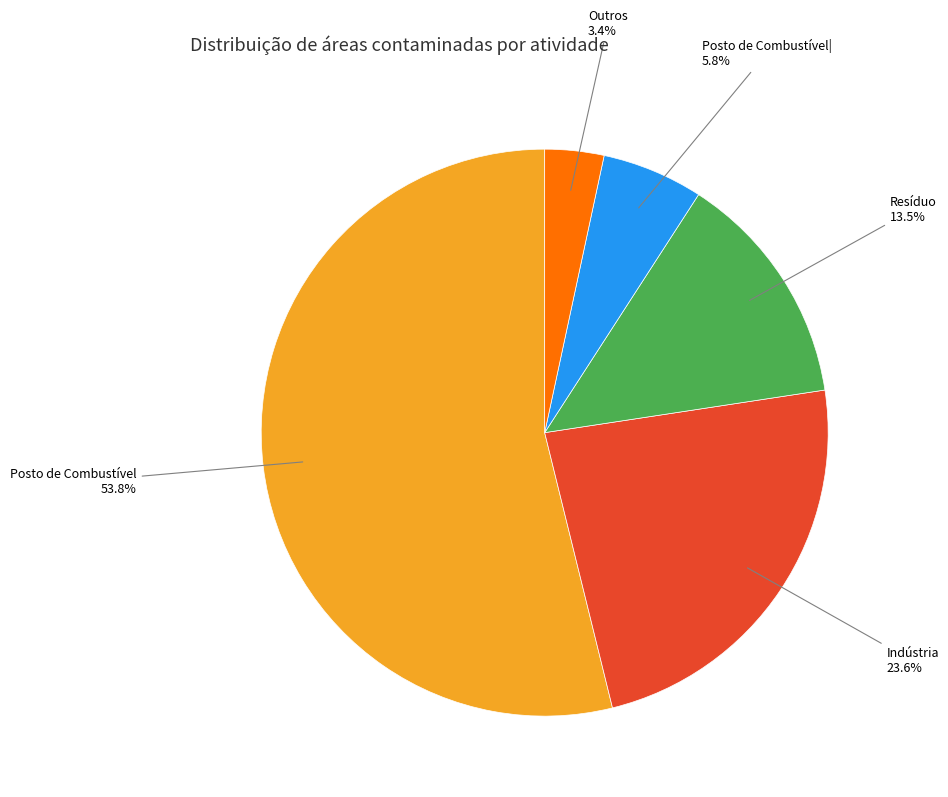

How many slices are in this pie chart?

5